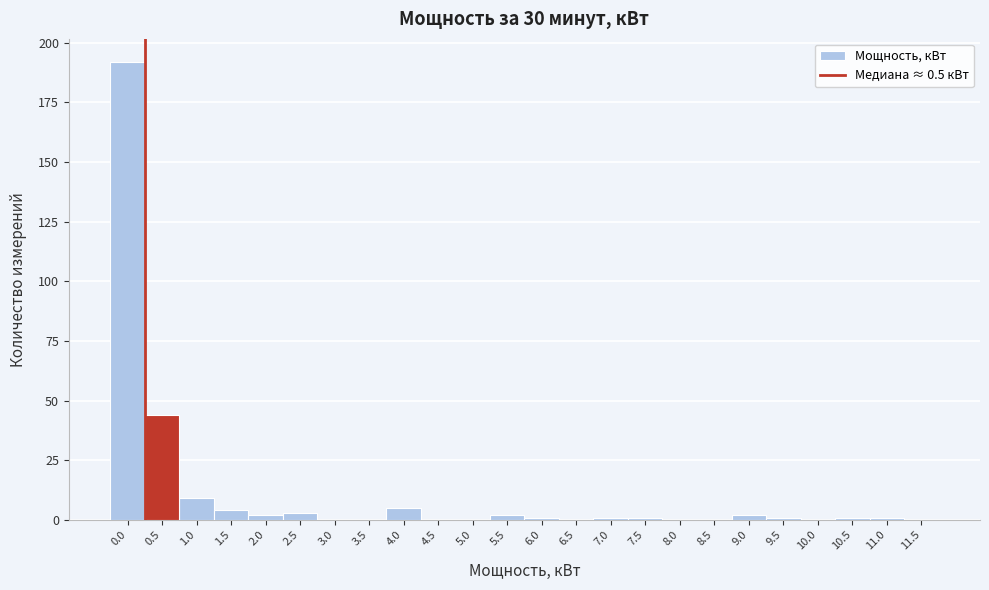

Reading left to right, transcribe all the data shown in this chart.

0.0=192	0.5=44	1.0=9	1.5=4	2.0=2	2.5=3	3.0=0	3.5=0	4.0=5	4.5=0	5.0=0	5.5=2	6.0=1	6.5=0	7.0=1	7.5=1	8.0=0	8.5=0	9.0=2	9.5=1	10.0=0	10.5=1	11.0=1	11.5=0